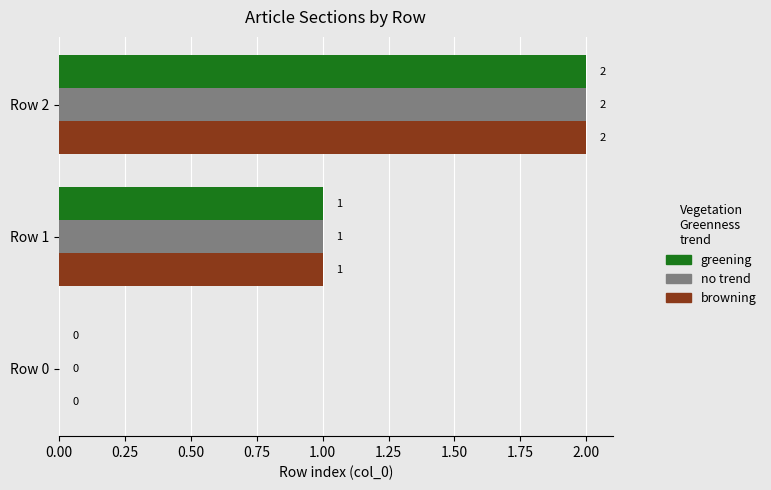

How many browning values are between 0 and 2?

3